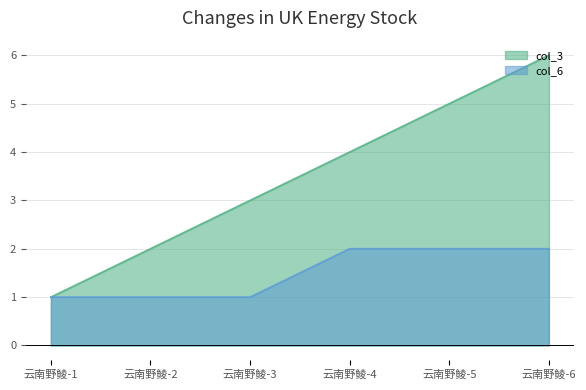

The value of col_3 at 云南野鲮-6 is 2. True or false?

False